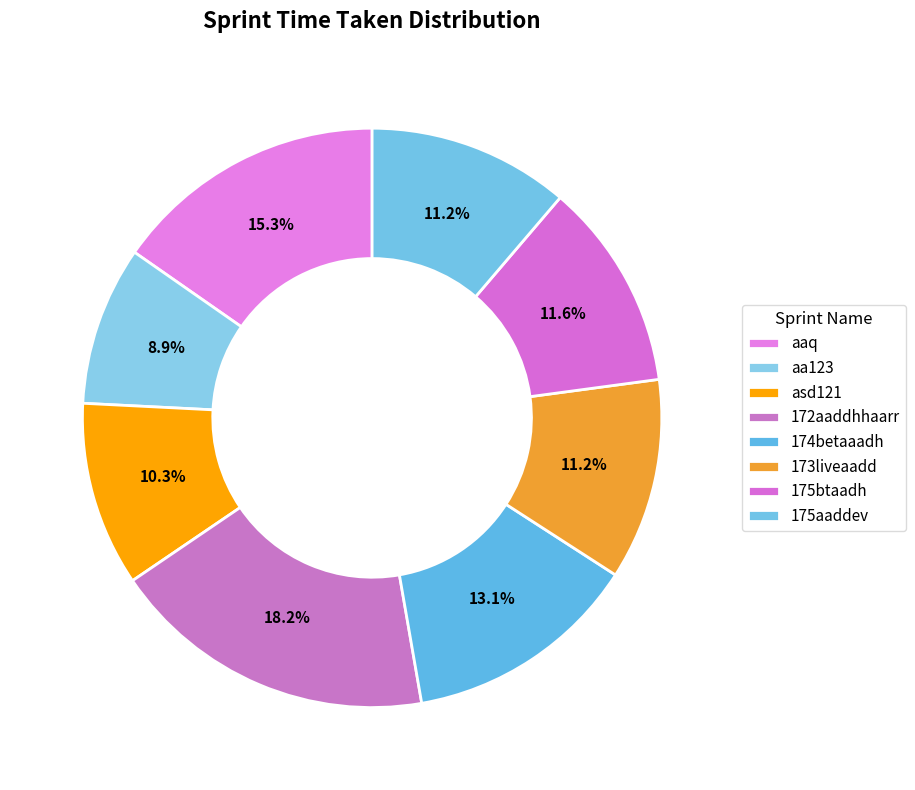

Count the number of slices in the pie.

8